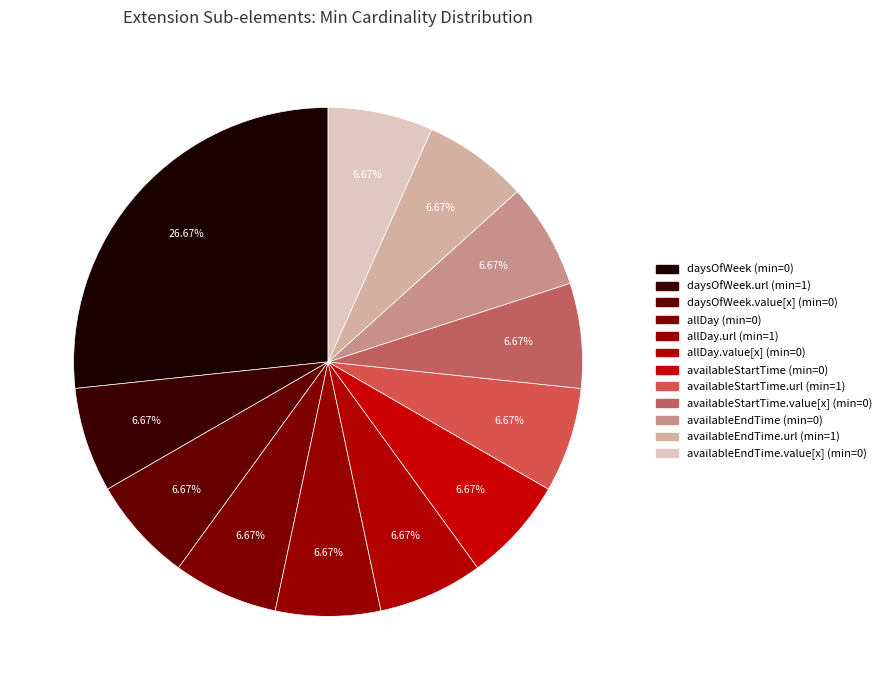

Does any single category account for the majority?

No